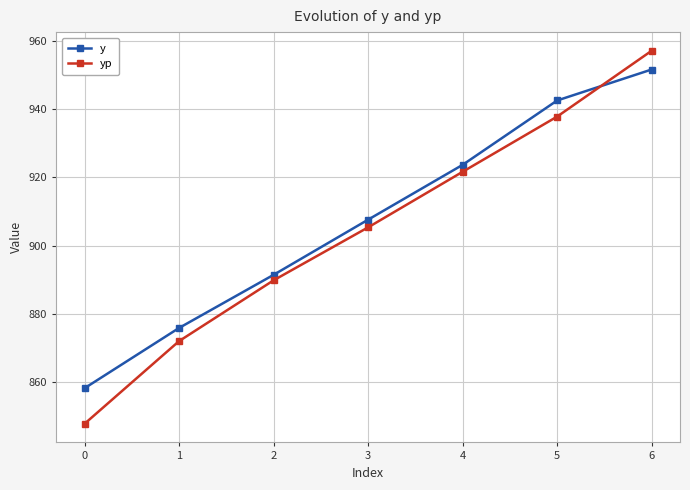

Does the chart have visible grid lines?

Yes